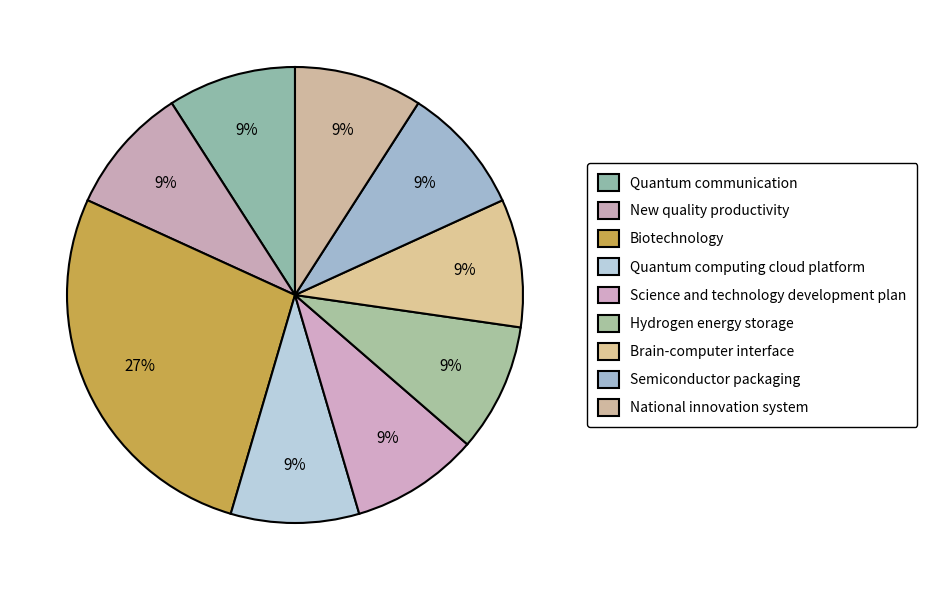

Between Biotechnology and New quality productivity, which is larger?

Biotechnology